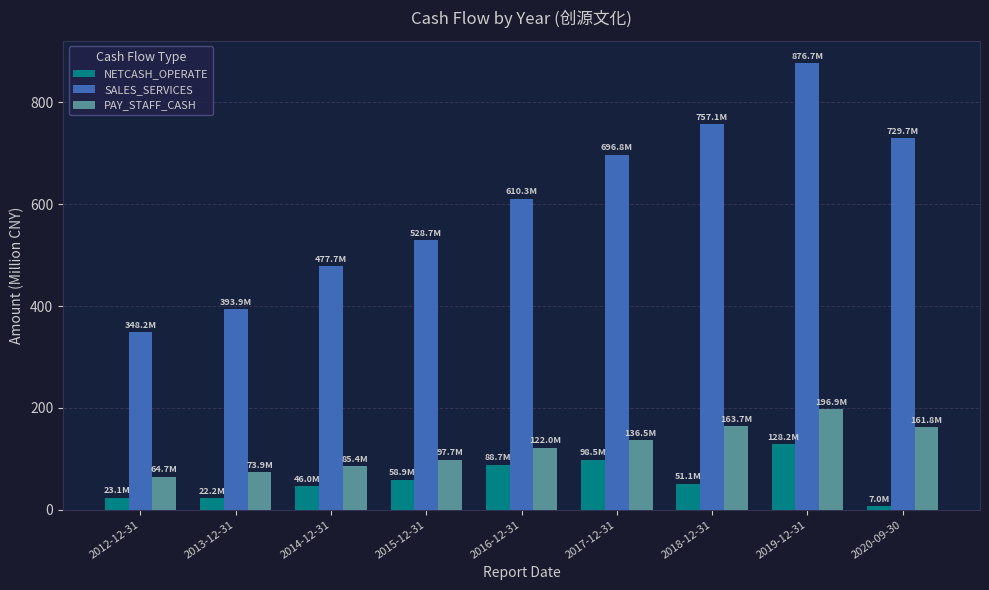

At which label does NETCASH_OPERATE reach its peak?

2019-12-31